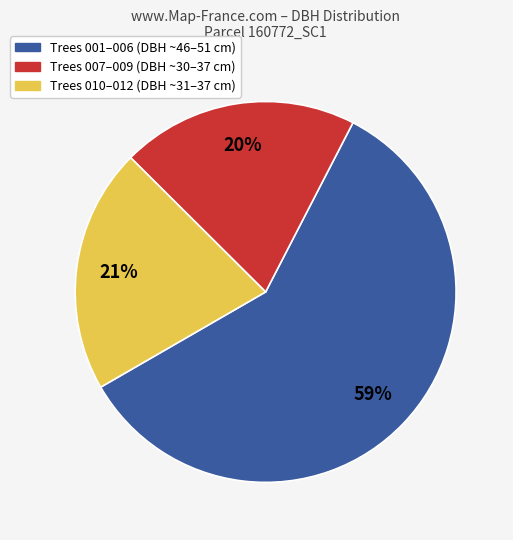

Does any single category account for the majority?

Yes